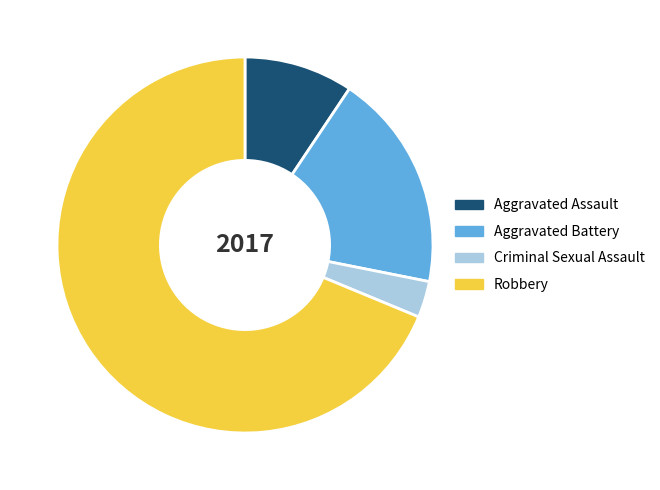

Is the sum of Aggravated Assault and Criminal Sexual Assault greater than half?

No